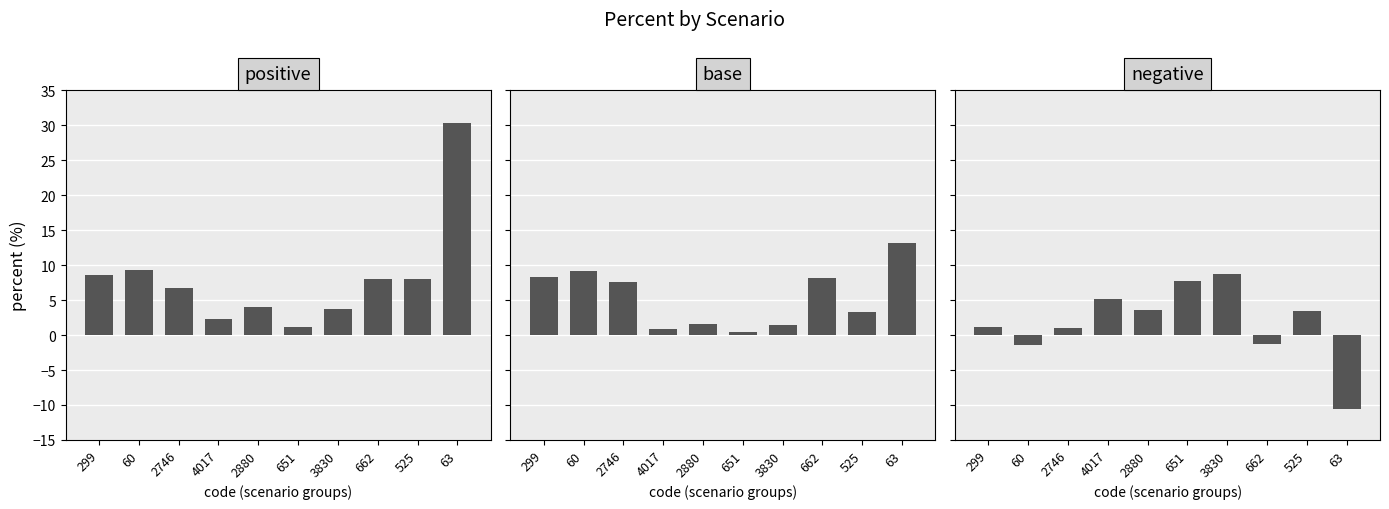

Reading right to left, extract all data points from this chart.

positive: 30.2	8.1	7.9	3.7	1.2	4.0	2.2	6.7	9.3	8.6
base: 13.2	3.2	8.1	1.4	0.4	1.6	0.9	7.6	9.2	8.3
negative: -10.5	3.4	-1.3	8.7	7.7	3.5	5.1	1.0	-1.4	1.2